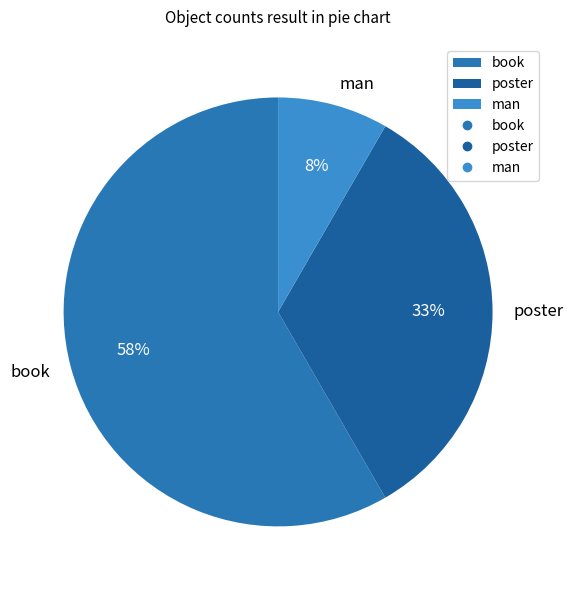

What is the majority slice?

book